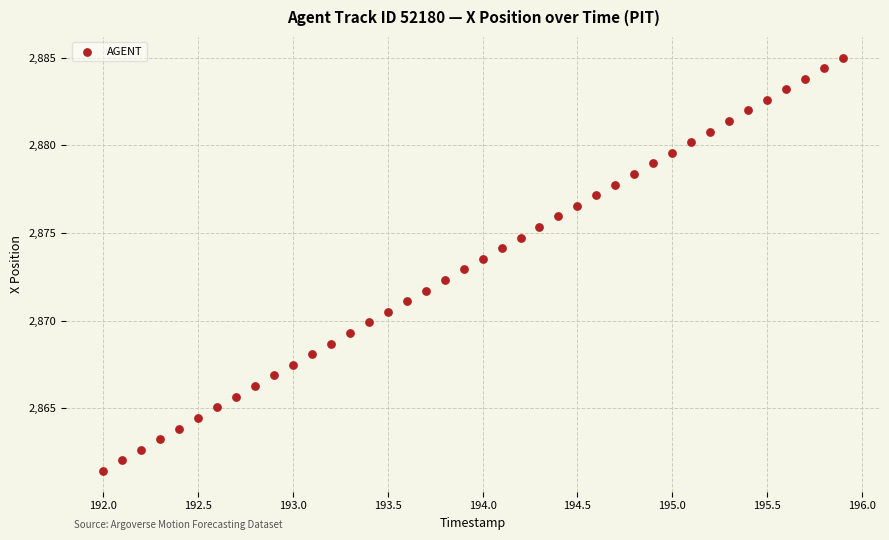

What is the range of Y values (max minus min)?

23.6